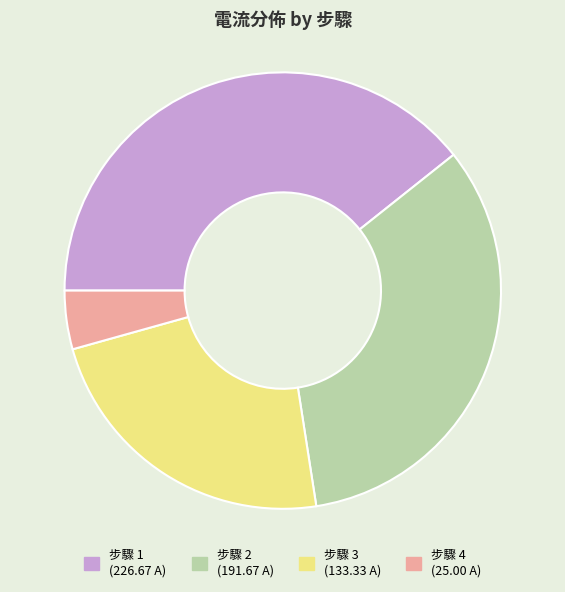

Is there a majority slice in this chart?

No